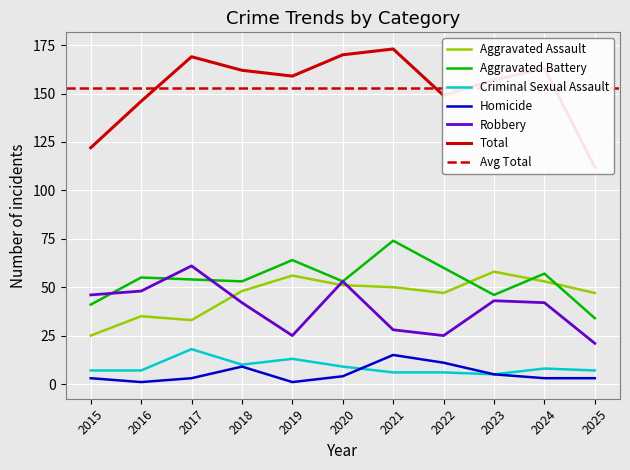

What is the sum of the Robbery values at 2019 and 2018?

67